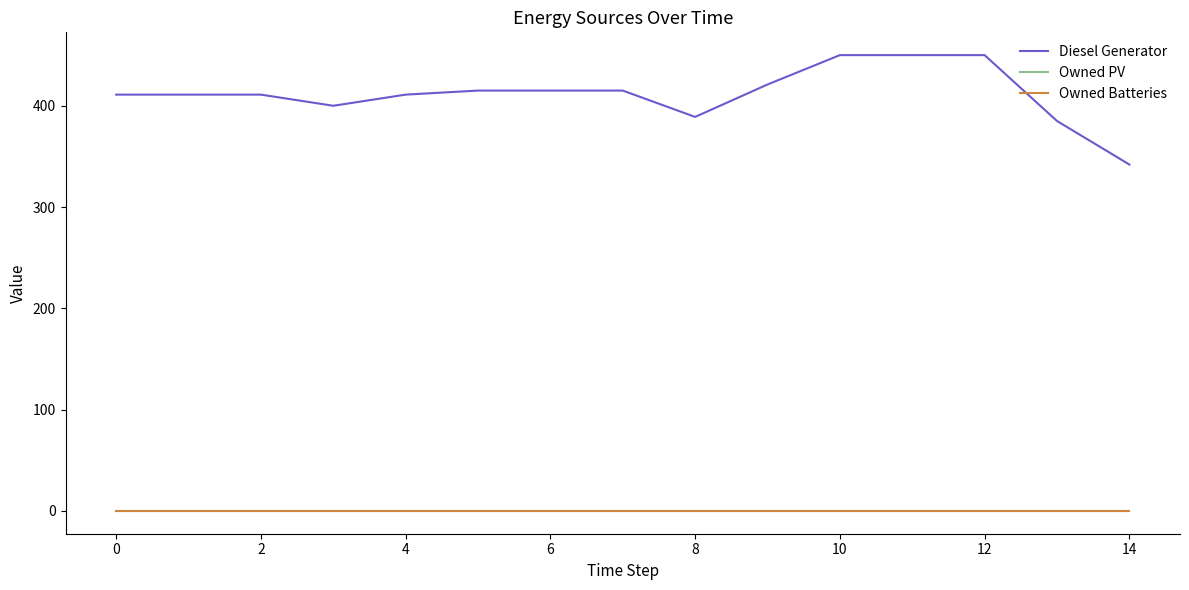

Reading right to left, extract all data points from this chart.

Diesel Generator: 342	385	450	450	450	421	389	415	415	415	411	400	411	411	411
Owned PV: 0	0	0	0	0	0	0	0	0	0	0	0	0	0	0
Owned Batteries: 0	0	0	0	0	0	0	0	0	0	0	0	0	0	0